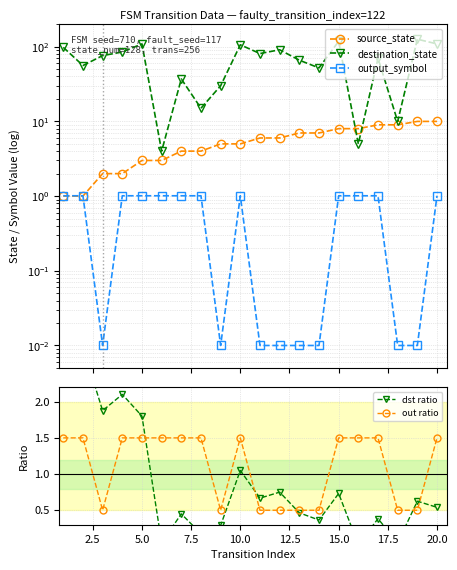

What is the difference between the second highest and second lowest values in the source_state series?

9.0